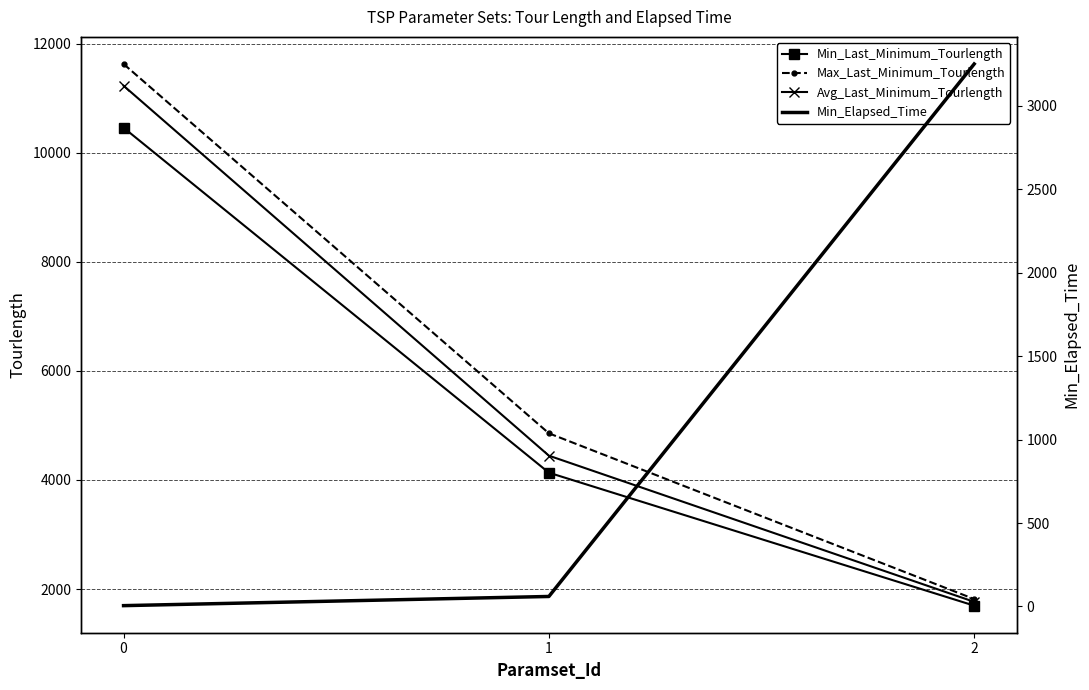

Is the value of Min_Elapsed_Time at 2 greater than the value of Min_Last_Minimum_Tourlength at 2?

Yes